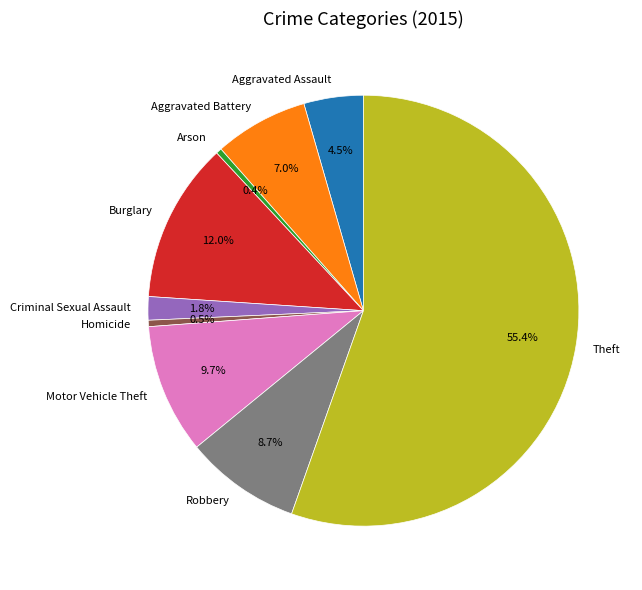

To the nearest percent, what portion does Motor Vehicle Theft represent?

10%